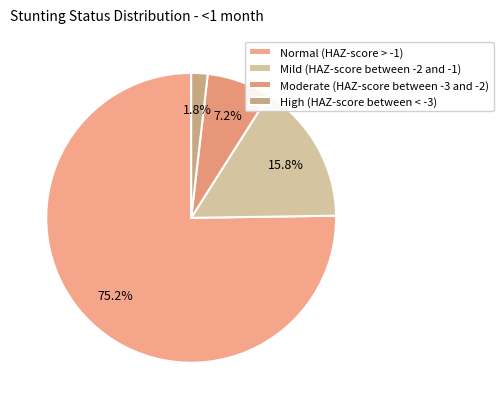

Count the number of slices in the pie.

4